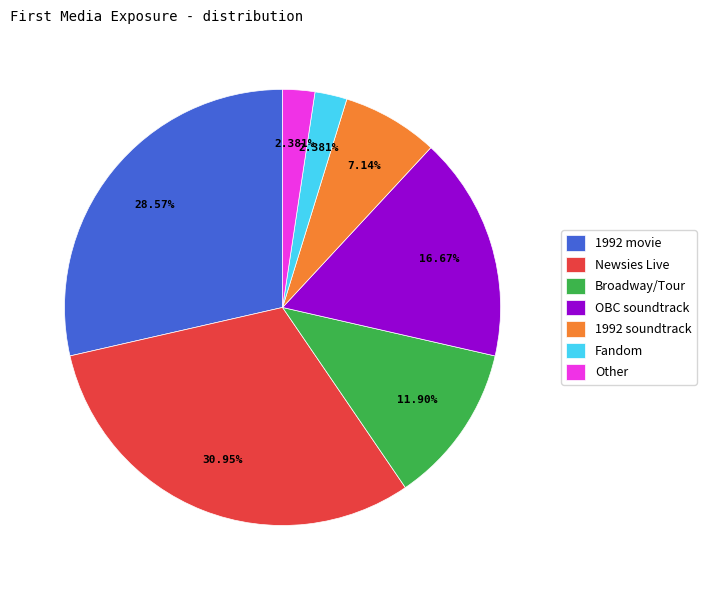

How many segments does this pie chart have?

7